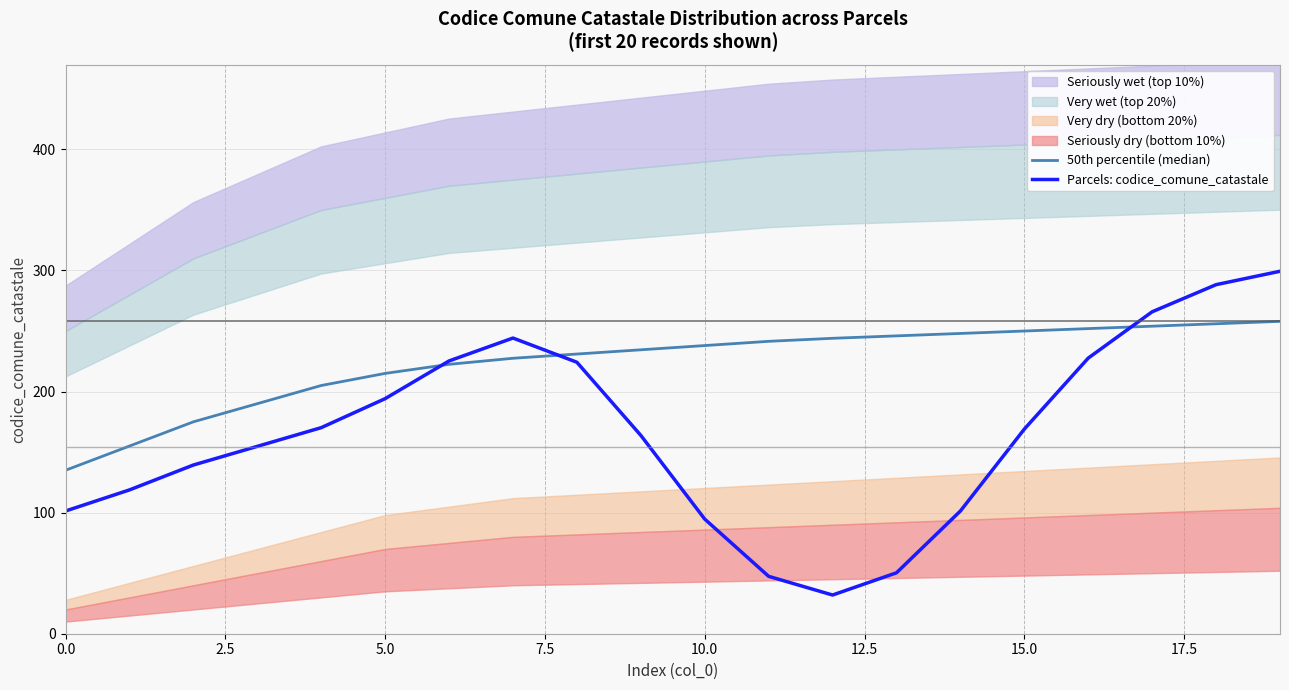

Which has a higher value, 0.0 or 13?

13